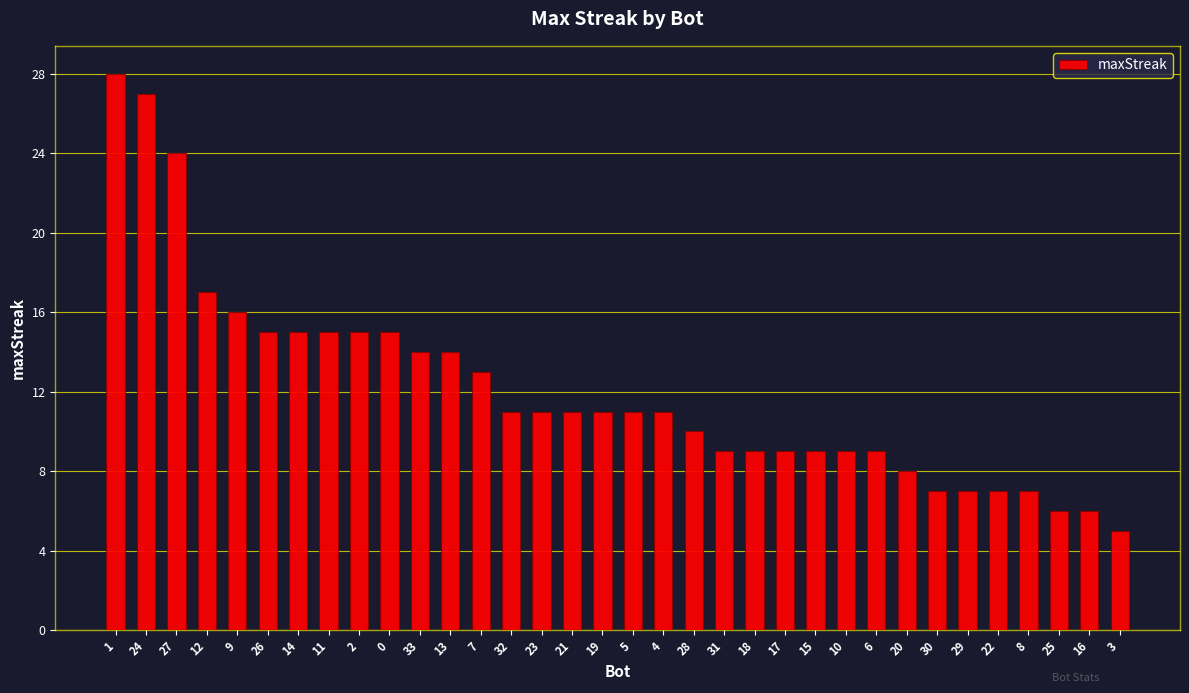

Where does the data first go above 11?

1